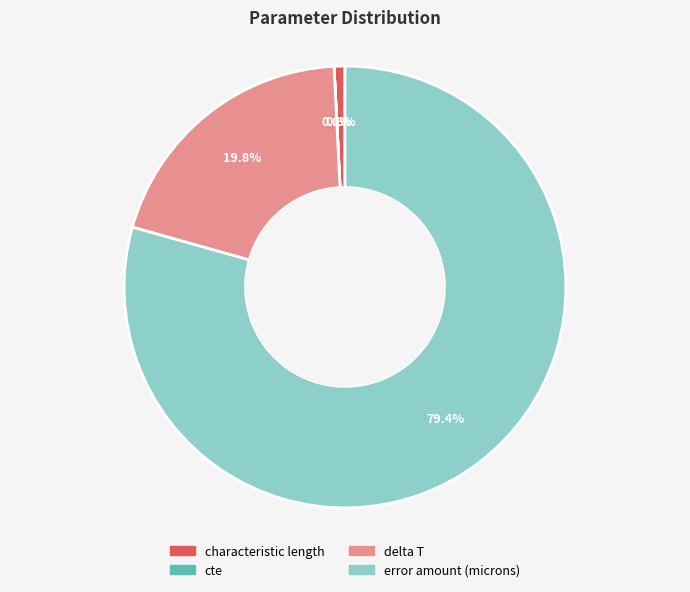

Does any single category account for the majority?

Yes